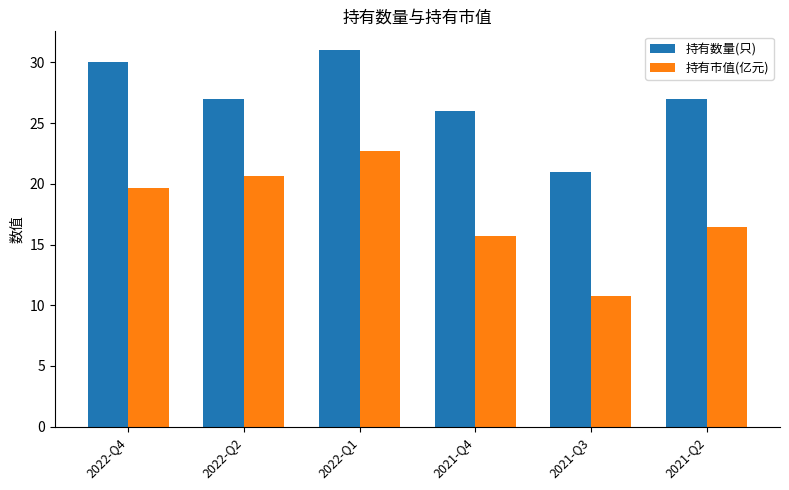

True or false: 持有市值(亿元) has a value of 19.7 at 2022-Q4.

True